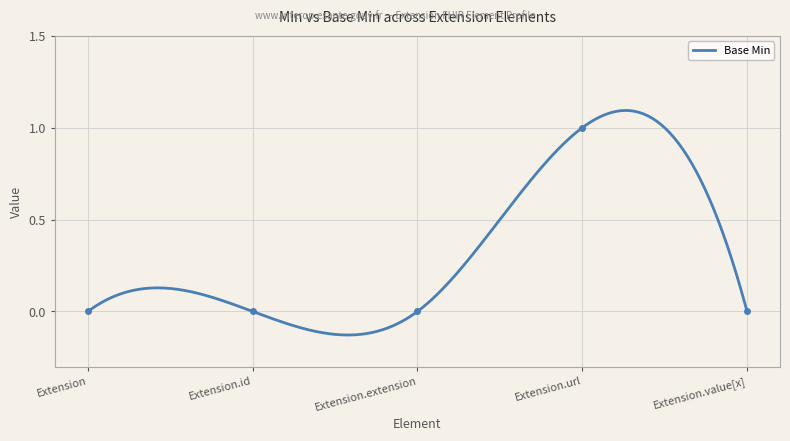

Rank the categories by value from lowest to highest.

Extension, Extension.id, Extension.extension, Extension.value[x], Extension.url